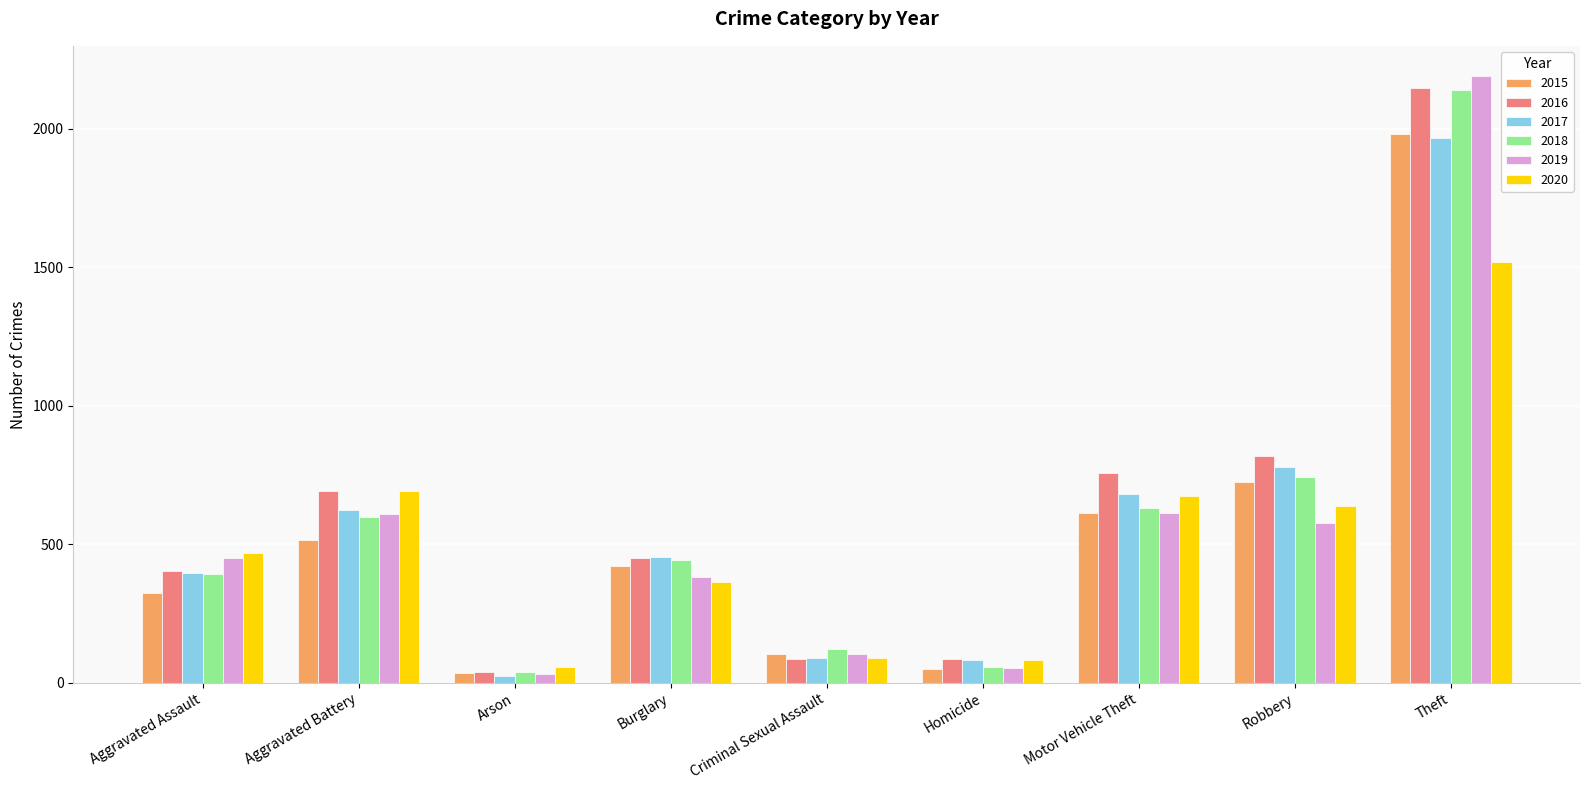

What is the sum of the 2015 values at Arson and Aggravated Assault?

358